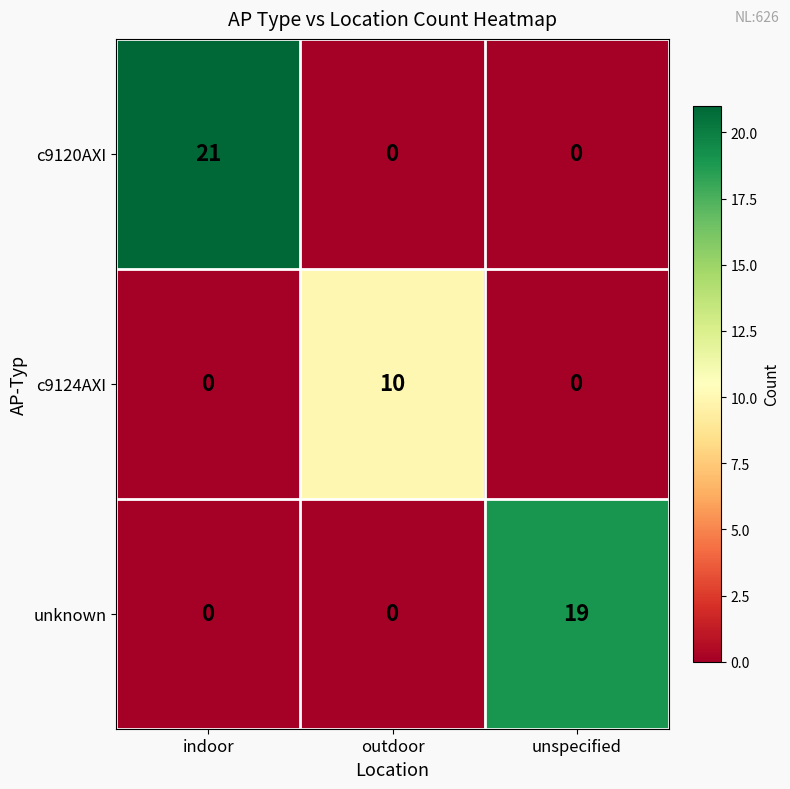

At which category does the chart reach its peak across all series?

indoor